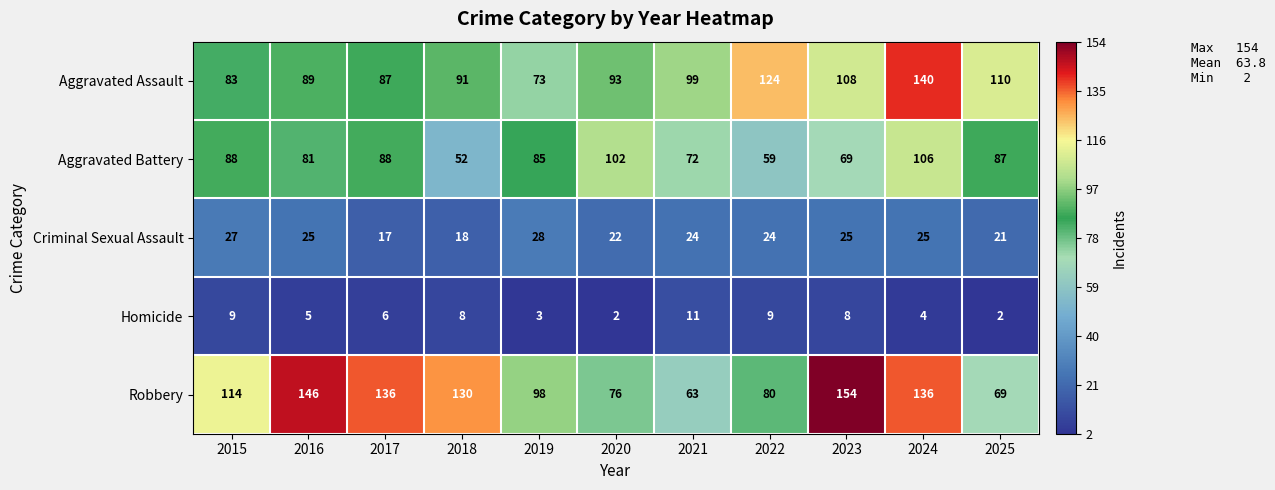

The value of Criminal Sexual Assault at 2024 is 36. True or false?

False